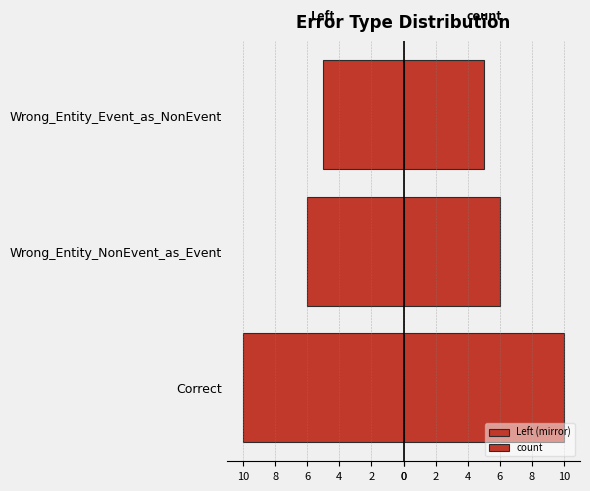

What is the sum of the count values at Wrong_Entity_NonEvent_as_Event and Wrong_Entity_Event_as_NonEvent?

11